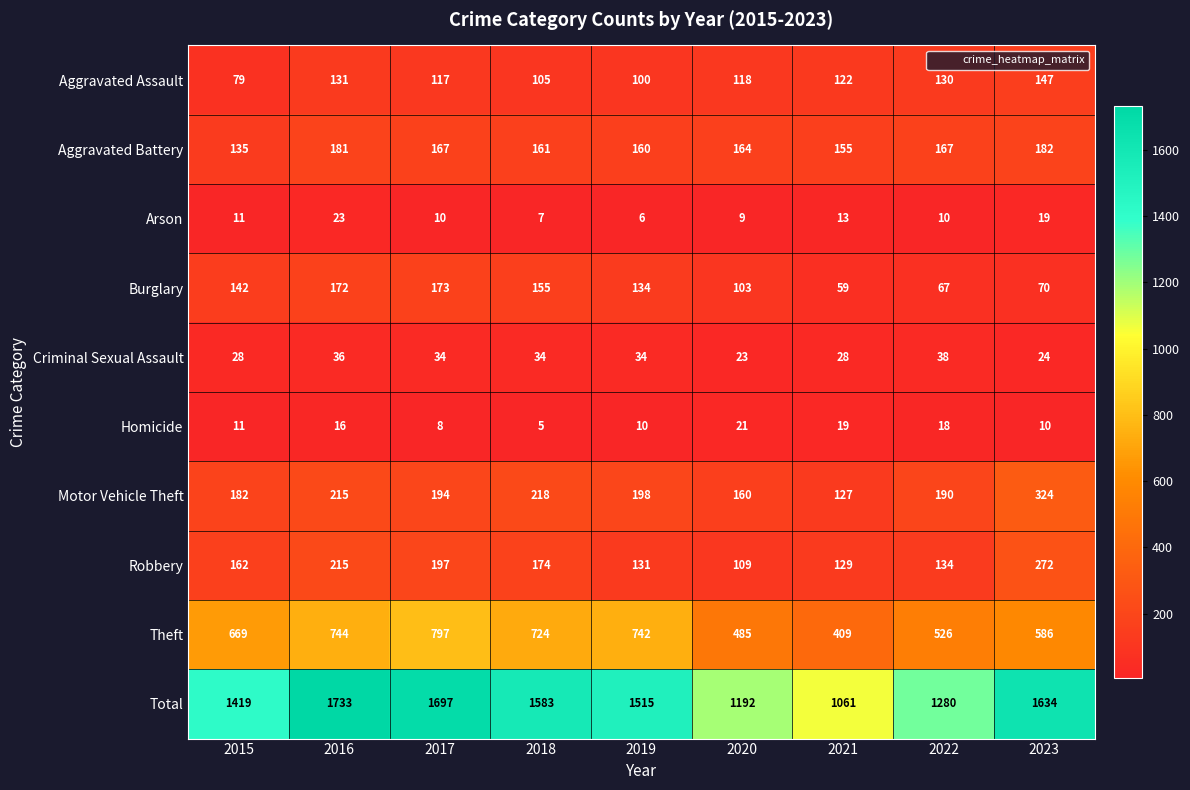

Which series has the widest spread of values?

Total